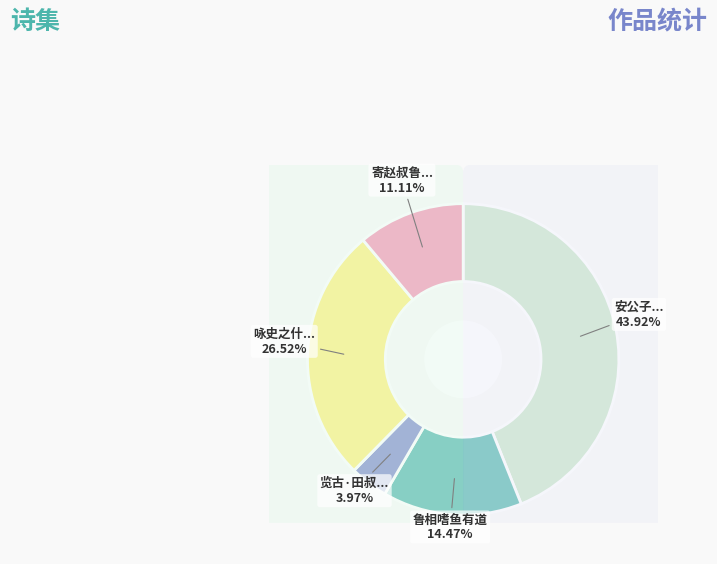

Which category has the biggest portion of the pie?

安公子 客兖州过鲁相故署，追哭先大父忠悯公